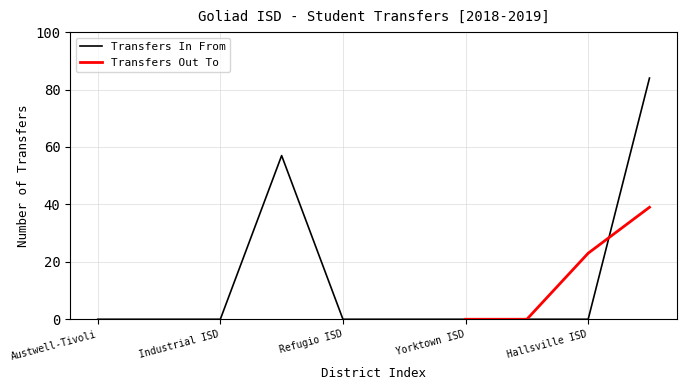

True or false: Transfers Out To has a value of -19 at Runge ISD.

False